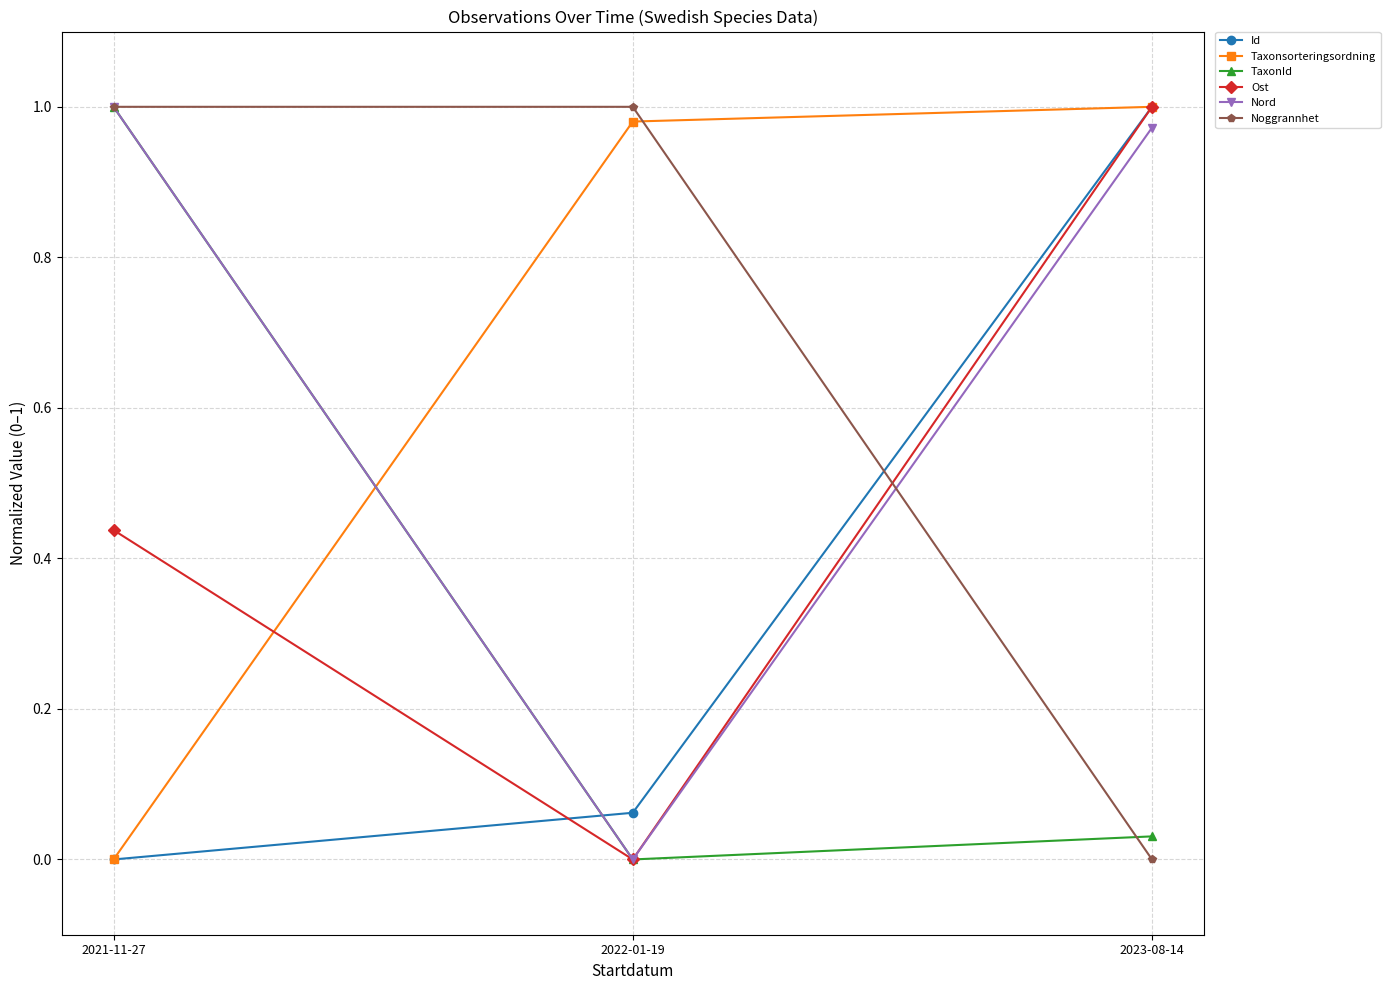

What is the total value across all series at 2023-08-14?

4.0